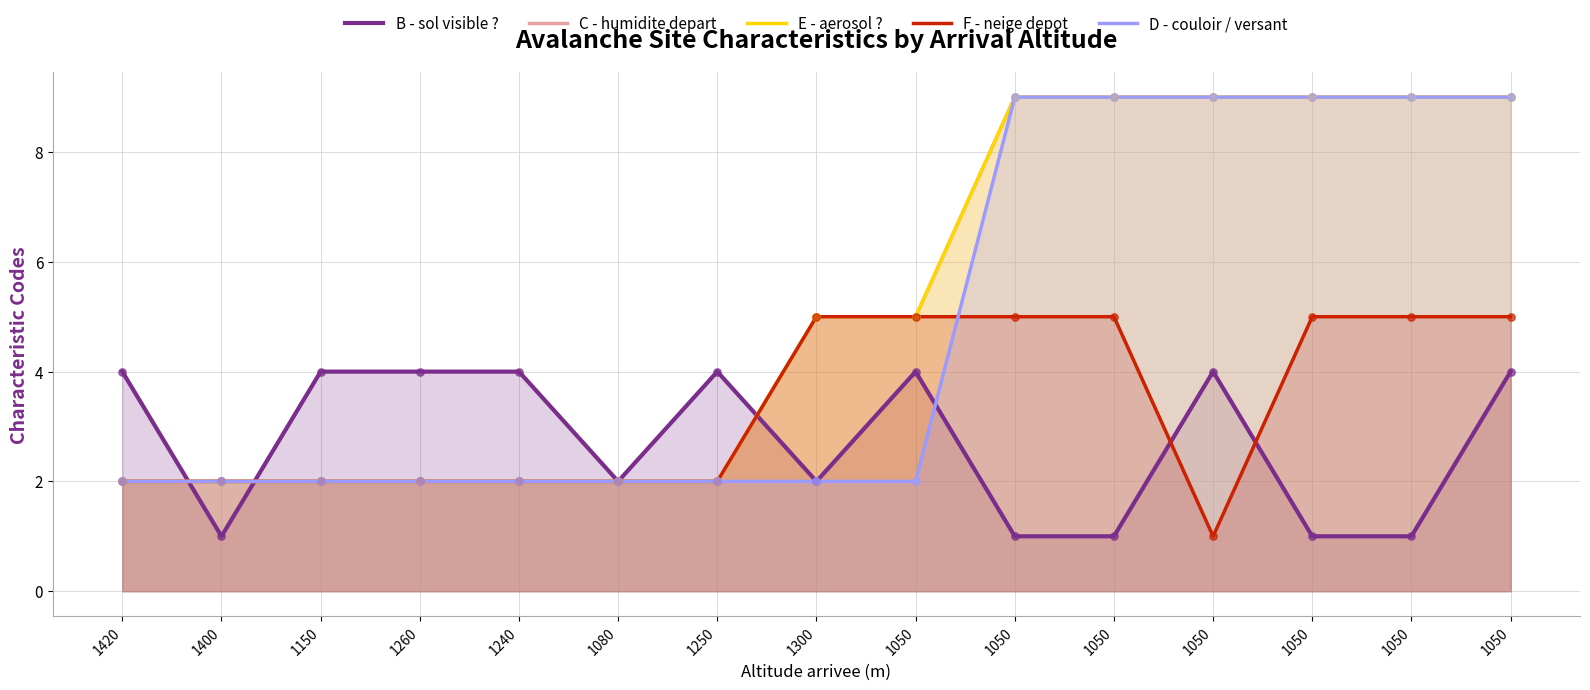

Which series contains the highest Y value?

C - humidite depart